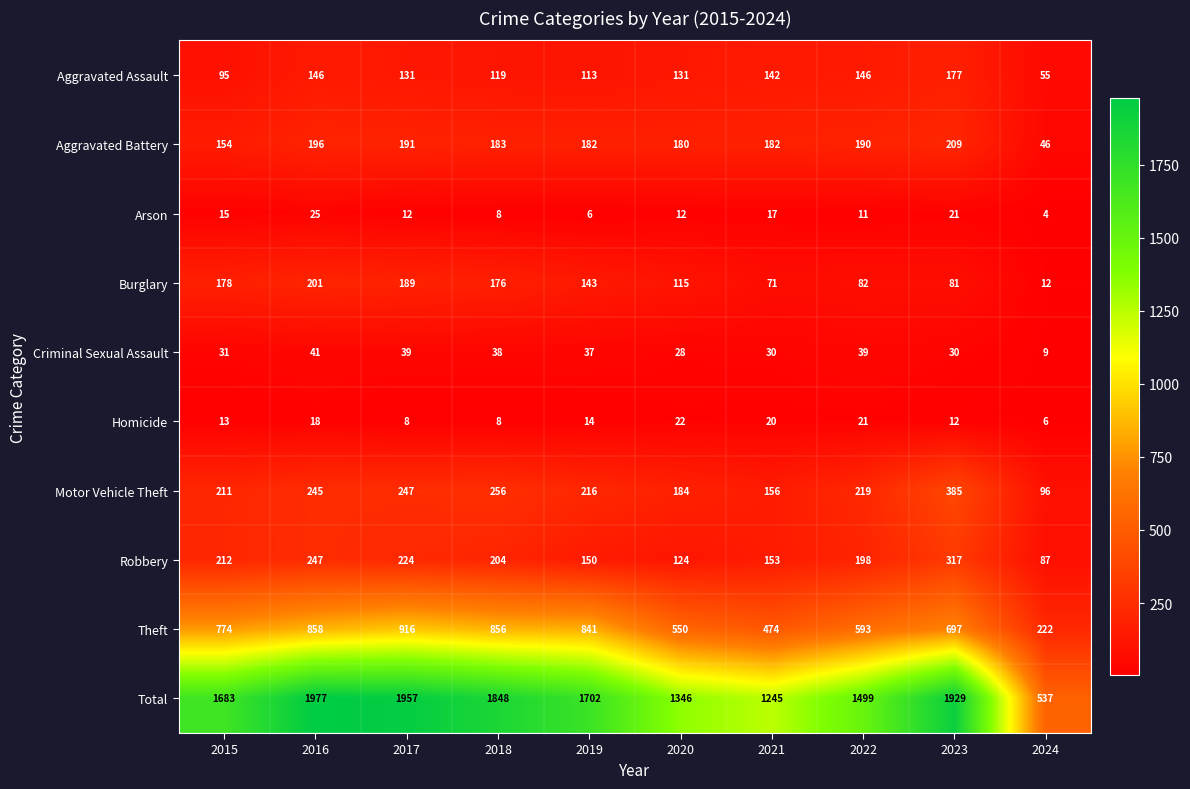

What is the difference between the maximum and second lowest values in the Aggravated Assault series?

82